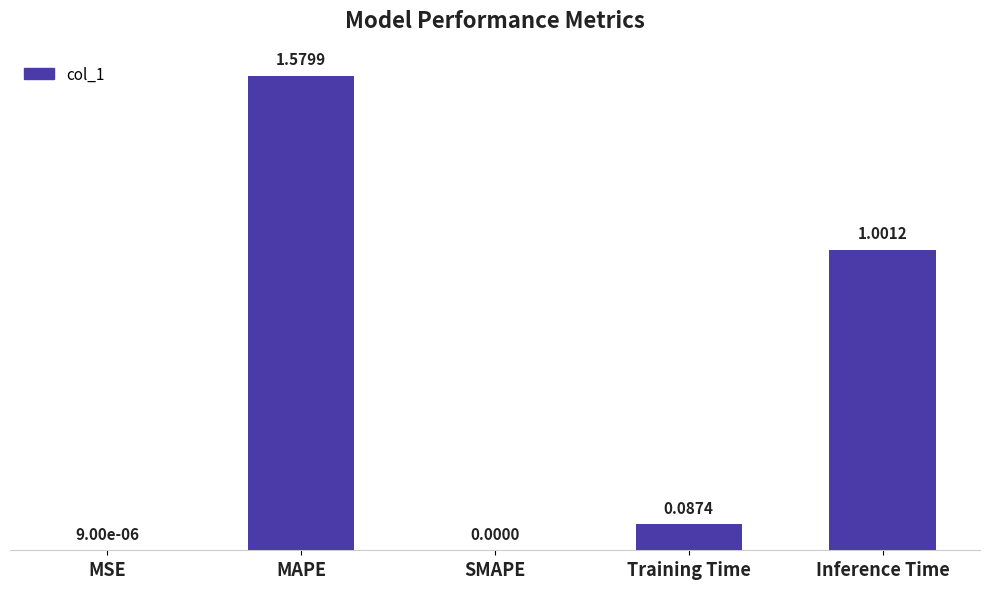

Are the bars horizontal?

No